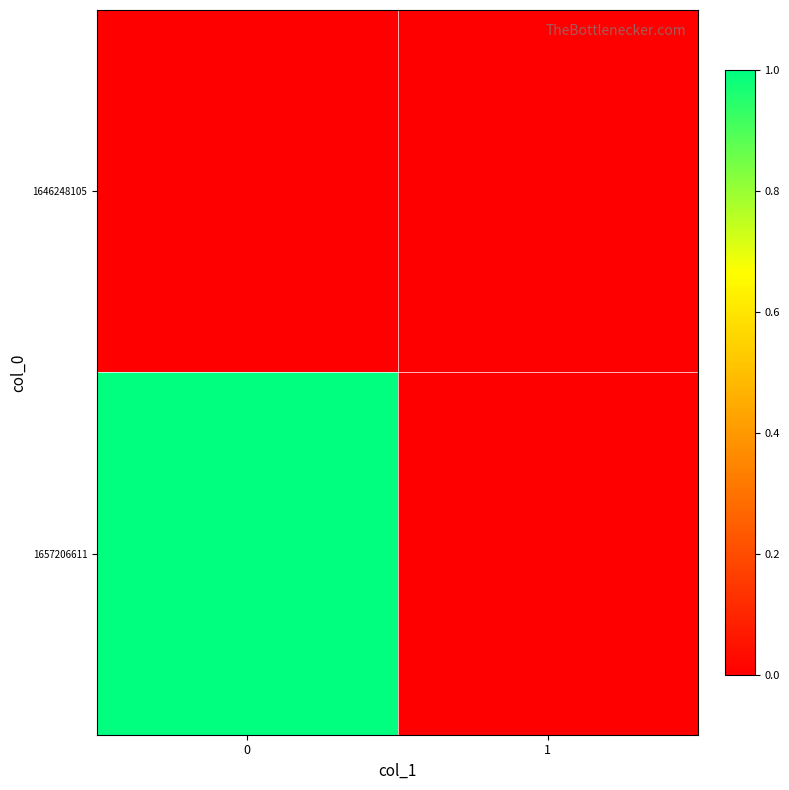

Which series changed the most between 0 and 1?

1657206611